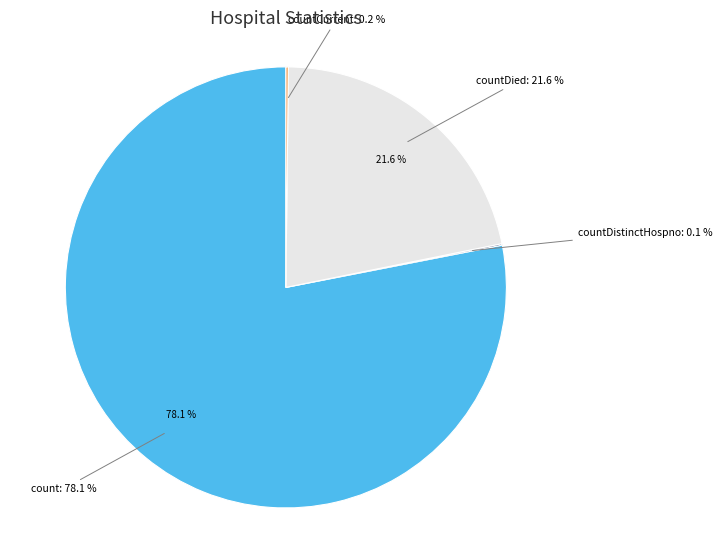

Count the number of slices in the pie.

5